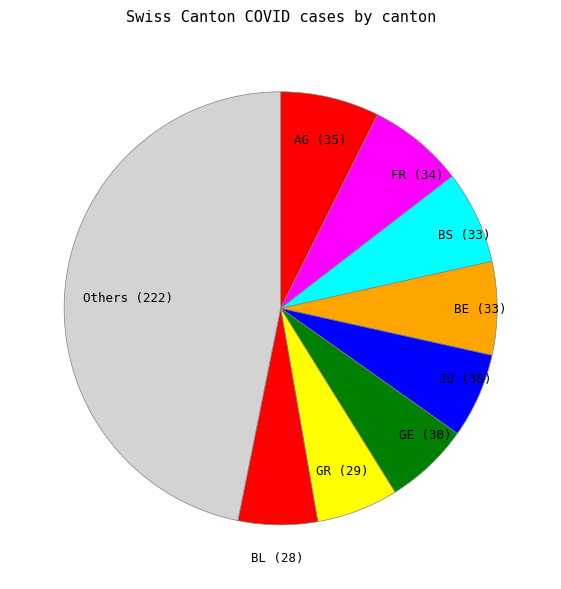

Which category has the biggest portion of the pie?

Others (222)